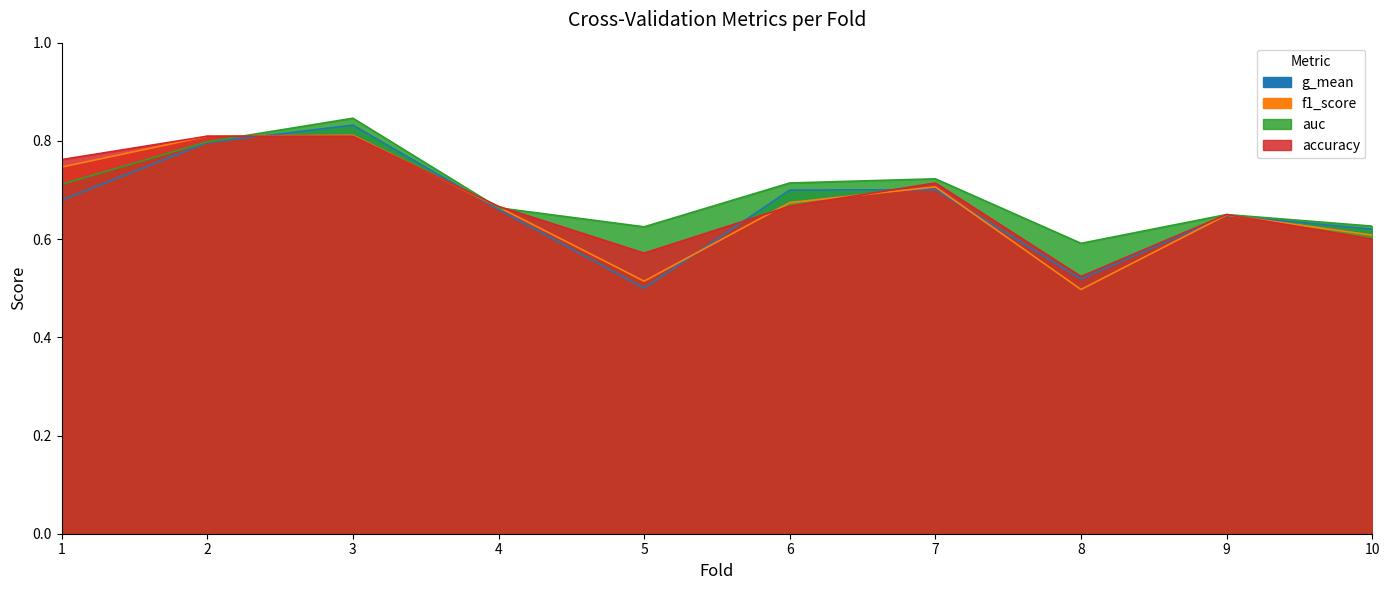

List the labels in order of accuracy value, largest first.

2, 3, 1, 7, 4, 6, 9, 10, 5, 8